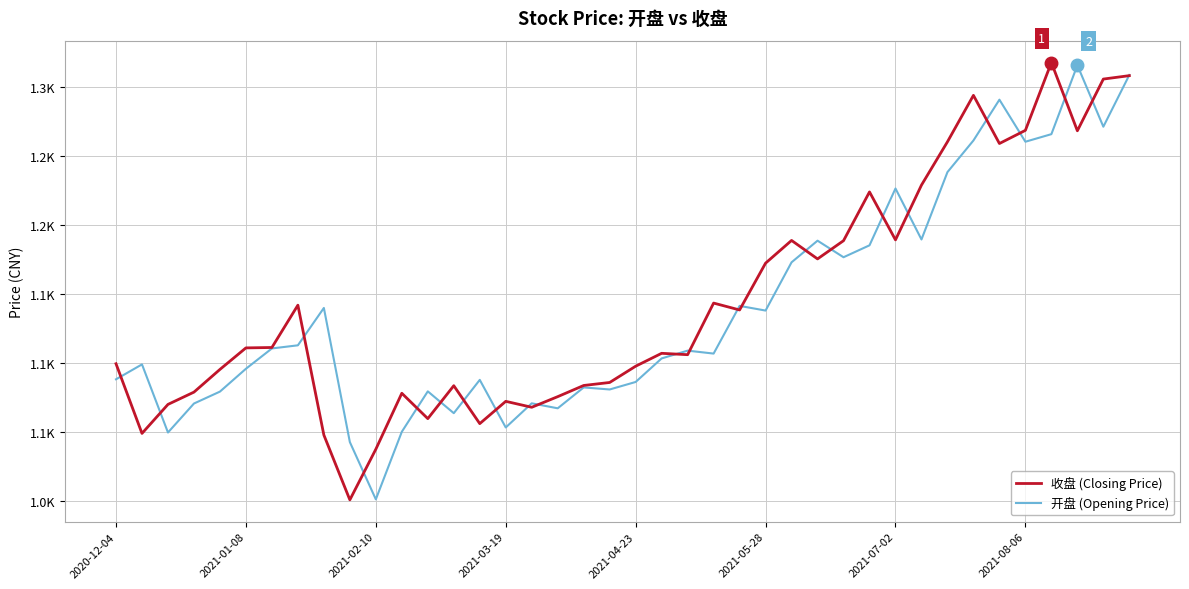

How many interior local valleys does the 开盘 (Opening Price) series have?

12